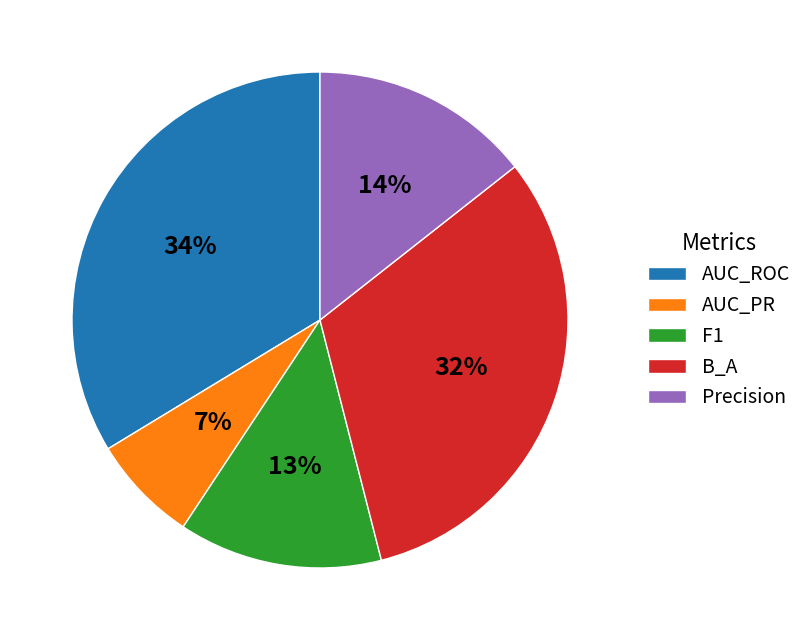

To the nearest percent, what portion does AUC_ROC represent?

34%